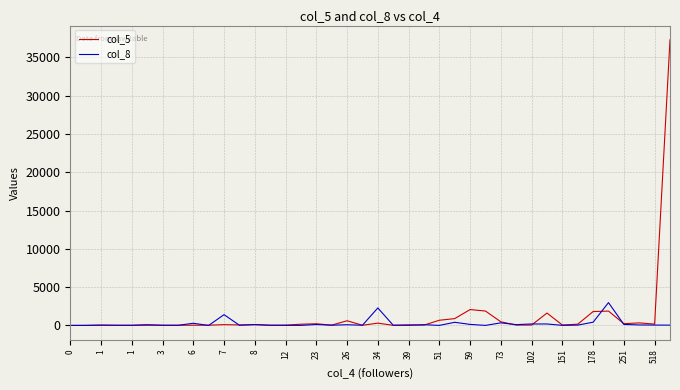

What is the maximum value shown in the chart?

37278